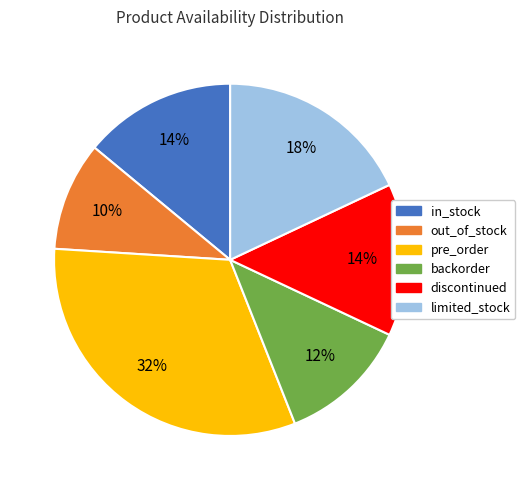

Does backorder represent more than half of the total?

No